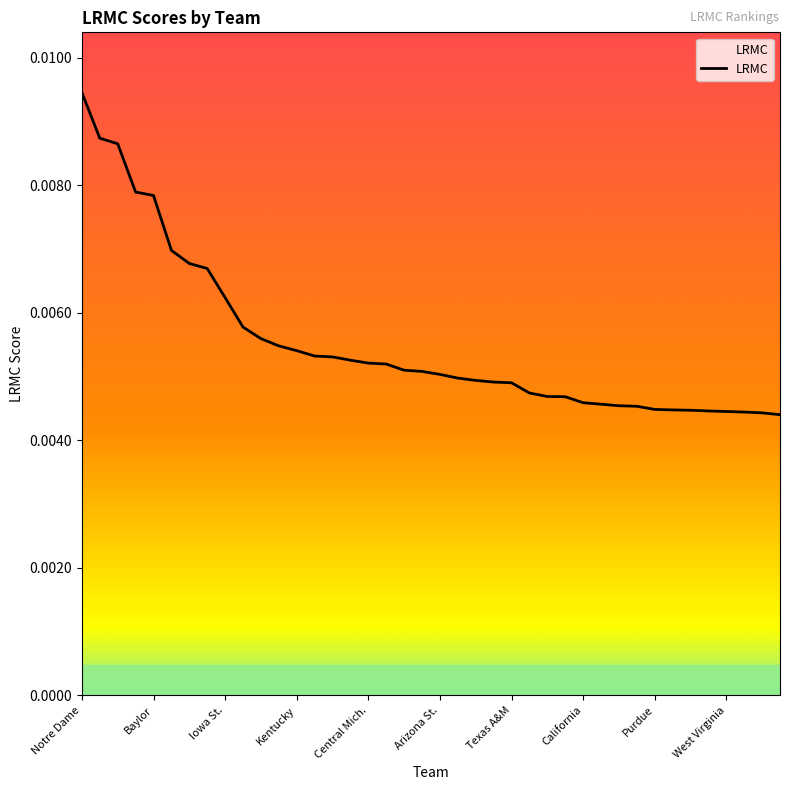

What is the label of the 4th point from the right?

West Virginia